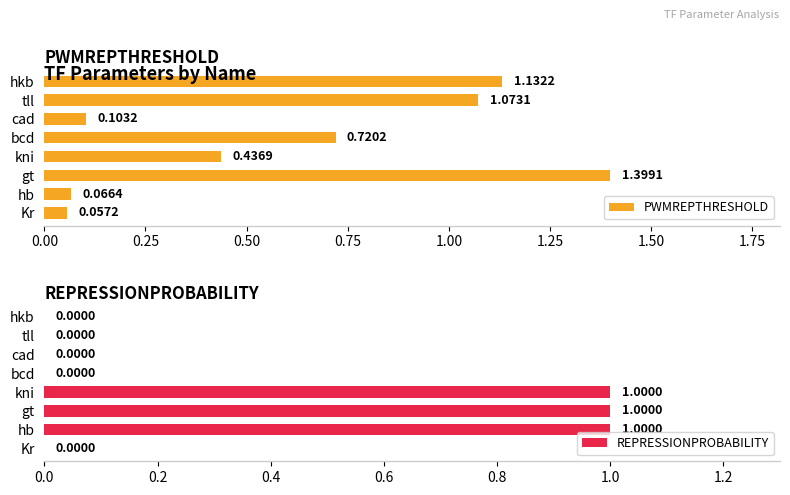

Which category has the highest value in the PWMREPTHRESHOLD series?

gt